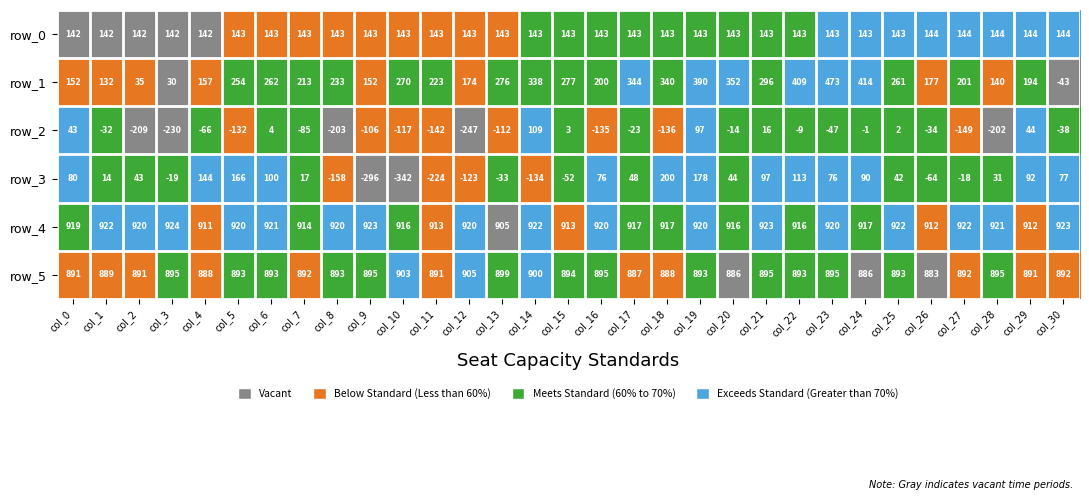

What is the total value across all series at col_17?

2316